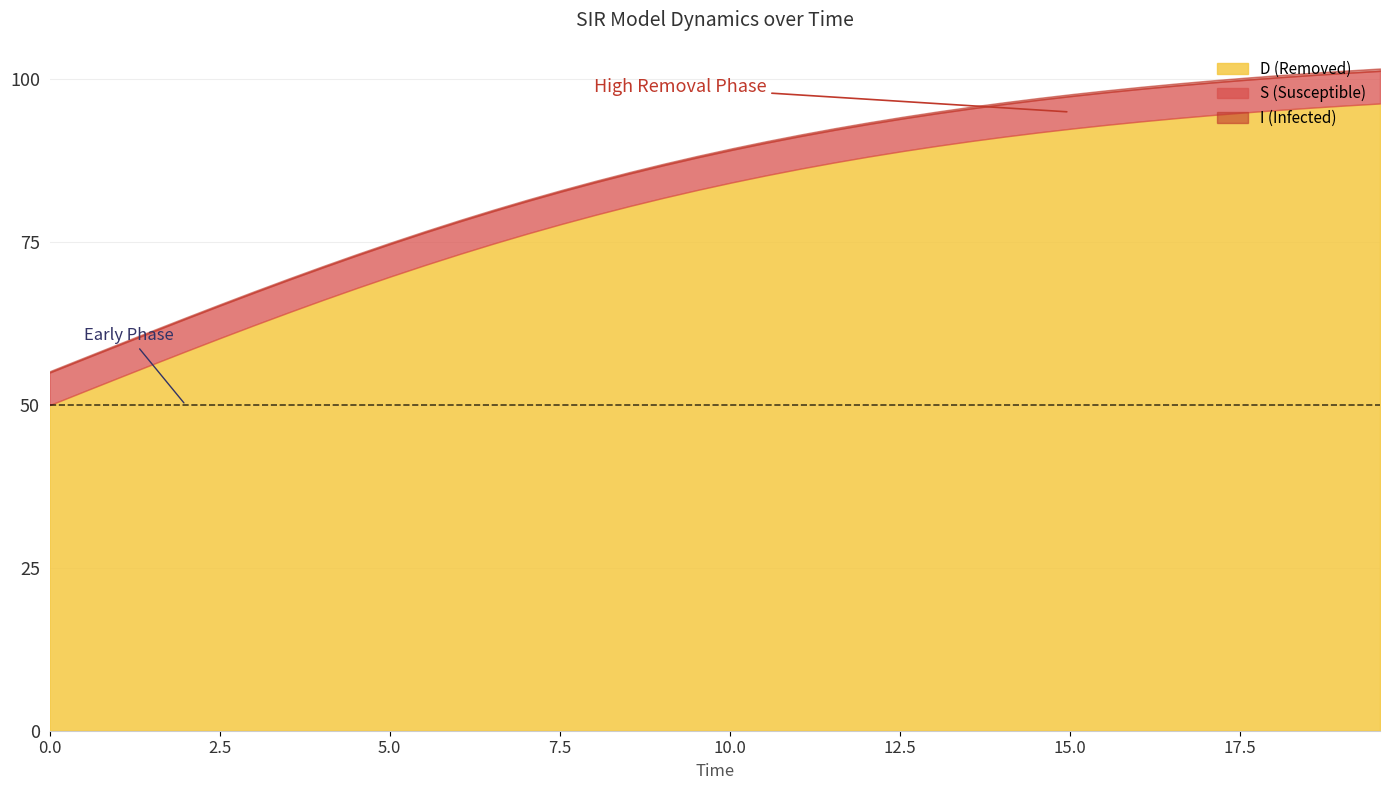

Does the chart have visible grid lines?

Yes